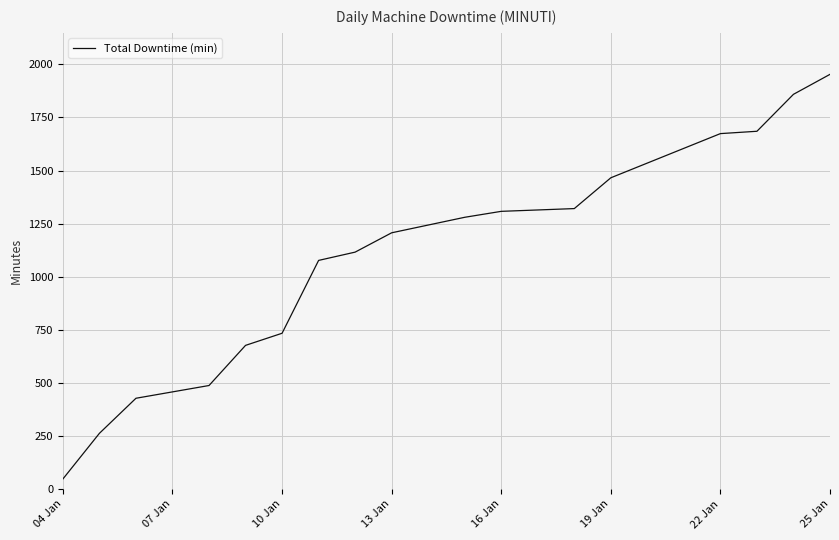

What is the maximum value shown in the chart?

1953